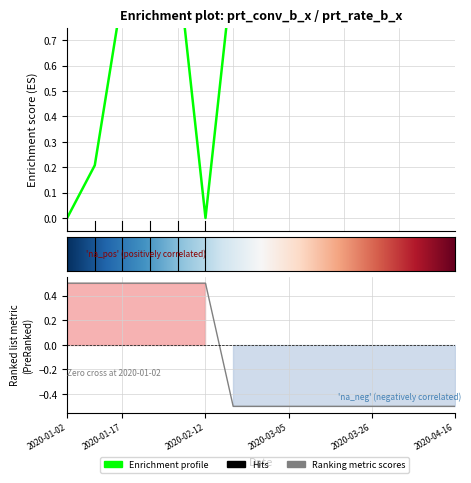

At 2020-01-10, list the series in order from largest to smallest.

prt_rate_b_x, prt_conv_b_x